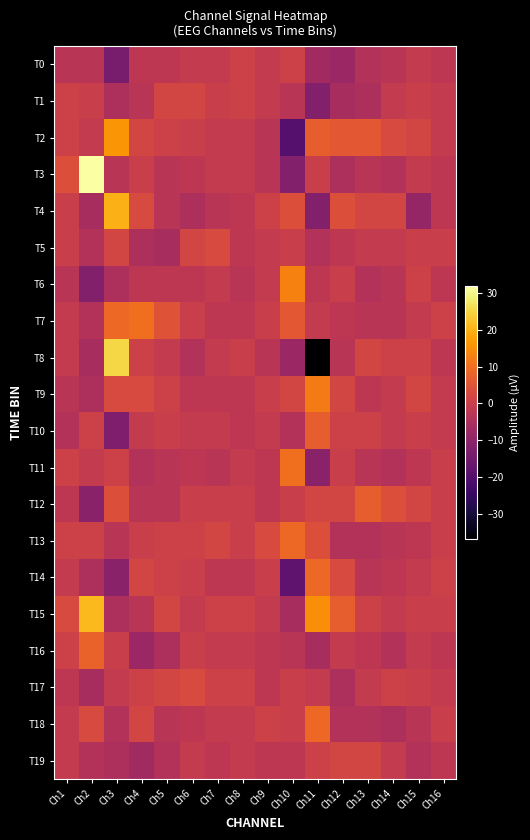

Between Ch4 and Ch13, which series saw the biggest shift?

T7